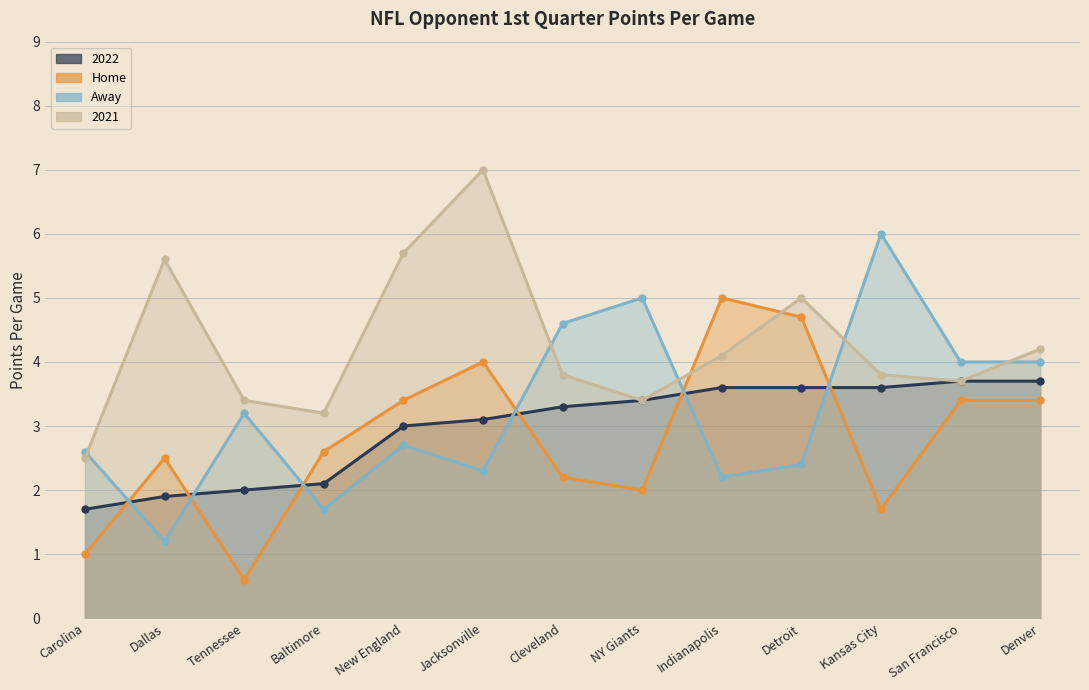

What position from the right is NY Giants?

6